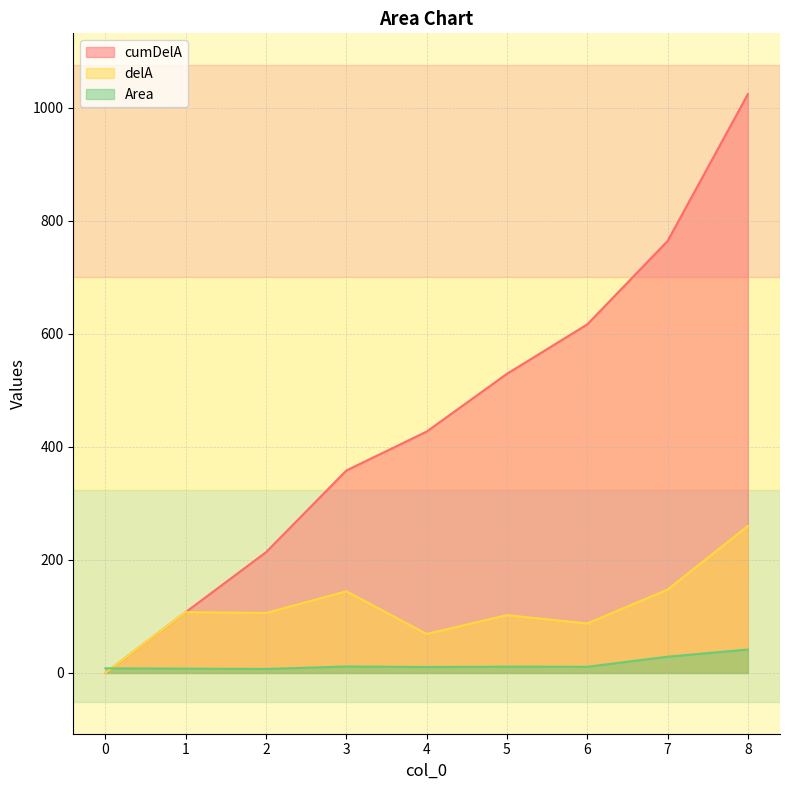

Does the chart have visible grid lines?

Yes